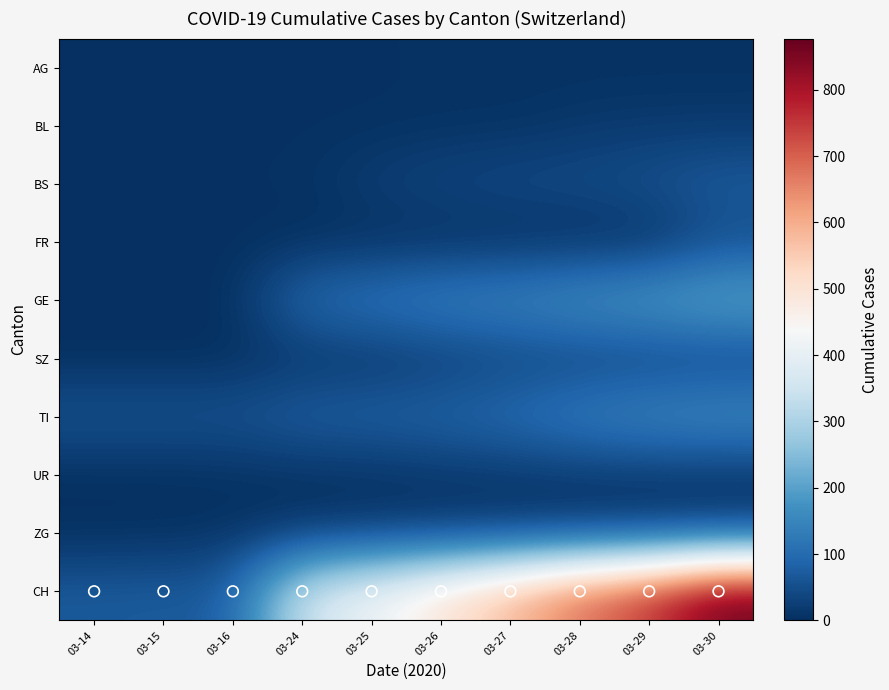

Reading left to right, what are all the values shown in this chart?

AG: 03-14=1	03-15=2	03-16=2	03-24=3	03-25=3	03-26=4	03-27=4	03-28=4	03-29=4	03-30=4
BL: 03-14=1	03-15=2	03-16=2	03-24=2	03-25=2	03-26=5	03-27=5	03-28=13	03-29=16	03-30=16
BS: 03-14=4	03-15=4	03-16=4	03-24=4	03-25=25	03-26=36	03-27=44	03-28=46	03-29=57	03-30=73
FR: 03-14=0	03-15=0	03-16=0	03-24=0	03-25=0	03-26=0	03-27=0	03-28=0	03-29=0	03-30=46
GE: 03-14=0	03-15=0	03-16=0	03-24=103	03-25=122	03-26=144	03-27=153	03-28=175	03-29=193	03-30=216
SZ: 03-14=0	03-15=0	03-16=0	03-24=10	03-25=10	03-26=20	03-27=32	03-28=33	03-29=33	03-30=33
TI: 03-14=61	03-15=61	03-16=61	03-24=80	03-25=85	03-26=91	03-27=107	03-28=136	03-29=155	03-30=165
UR: 03-14=1	03-15=1	03-16=2	03-24=3	03-25=3	03-26=9	03-27=11	03-28=13	03-29=13	03-30=9
ZG: 03-14=0	03-15=1	03-16=5	03-24=12	03-25=18	03-26=18	03-27=18	03-28=21	03-29=21	03-30=29
CH: 03-14=70	03-15=73	03-16=74	03-24=355	03-25=414	03-26=499	03-27=584	03-28=683	03-29=752	03-30=877